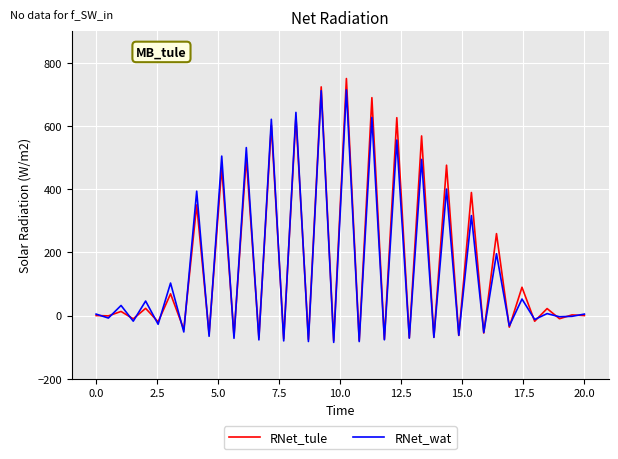

Which series has the widest spread of values?

RNet_tule